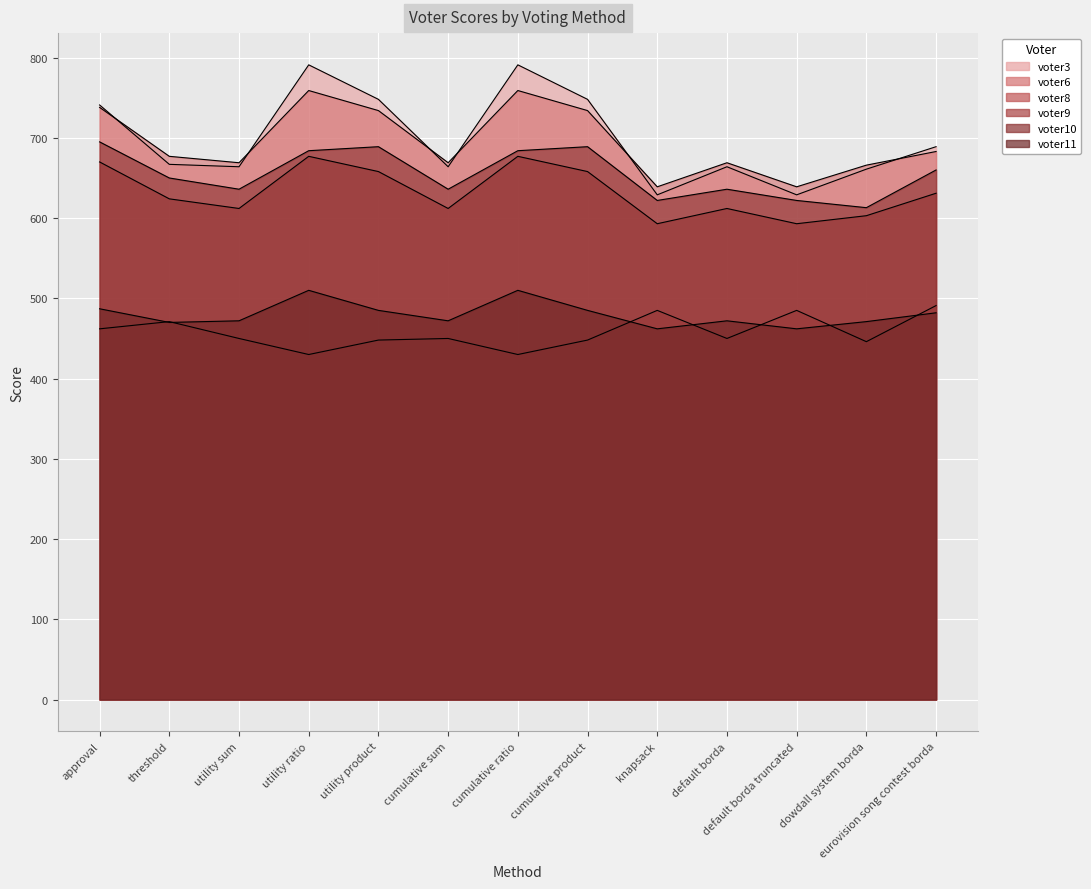

What is the value of the voter6 point at the 9th from the left?

639